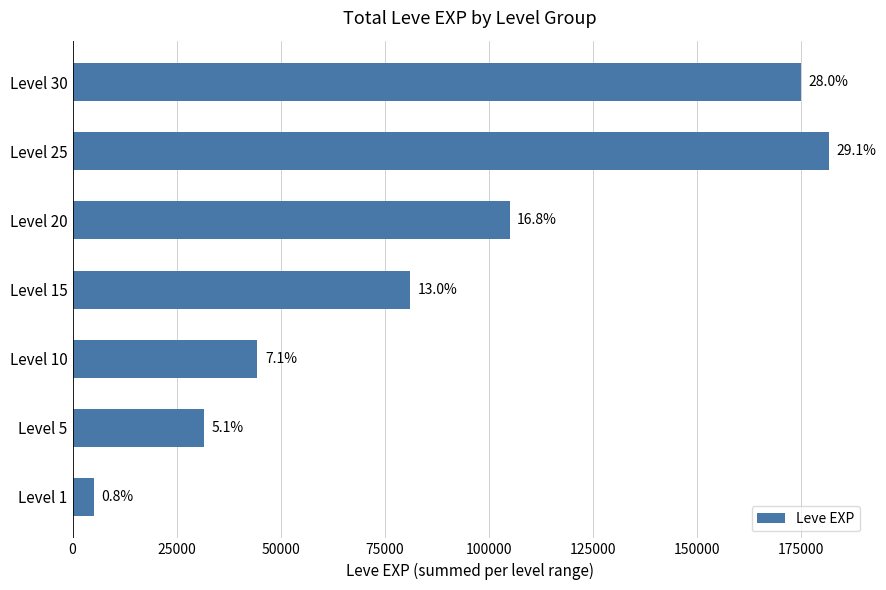

How many bars are there in total?

7